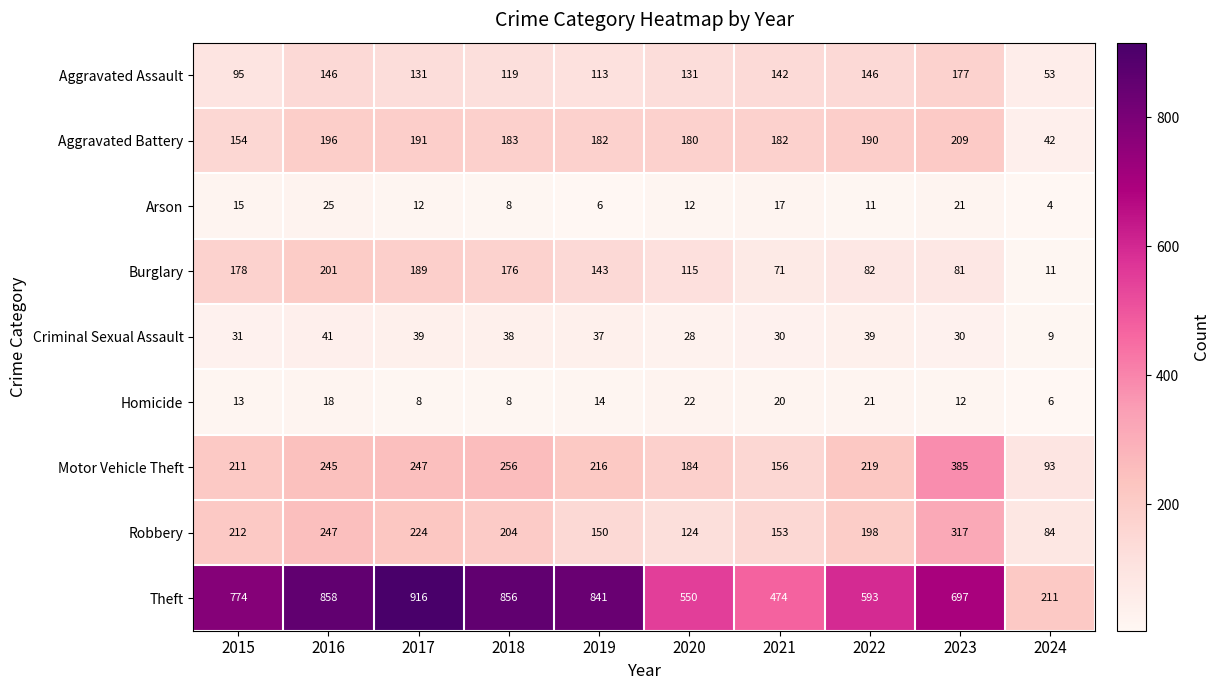

How many series are shown in this chart?

9